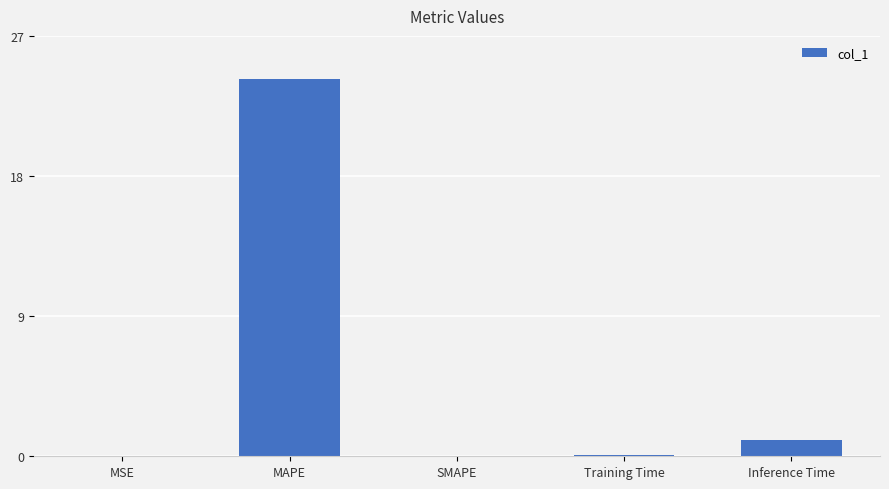

Which label corresponds to the largest value in the chart?

MAPE